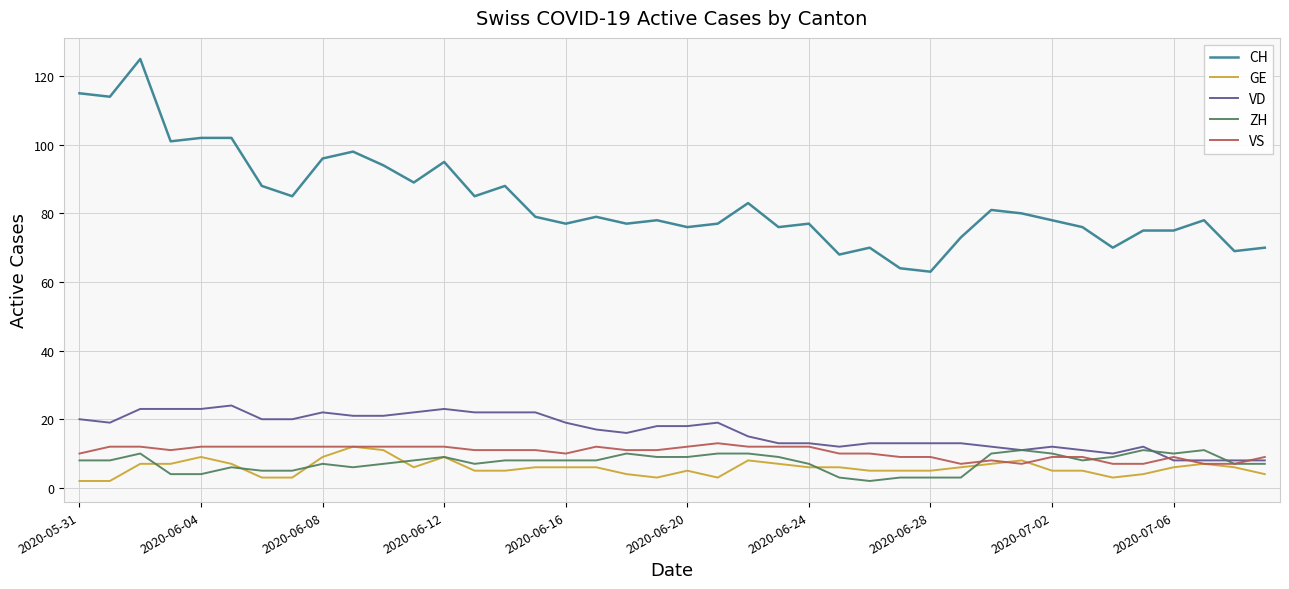

True or false: ZH and CH cross at least once.

False